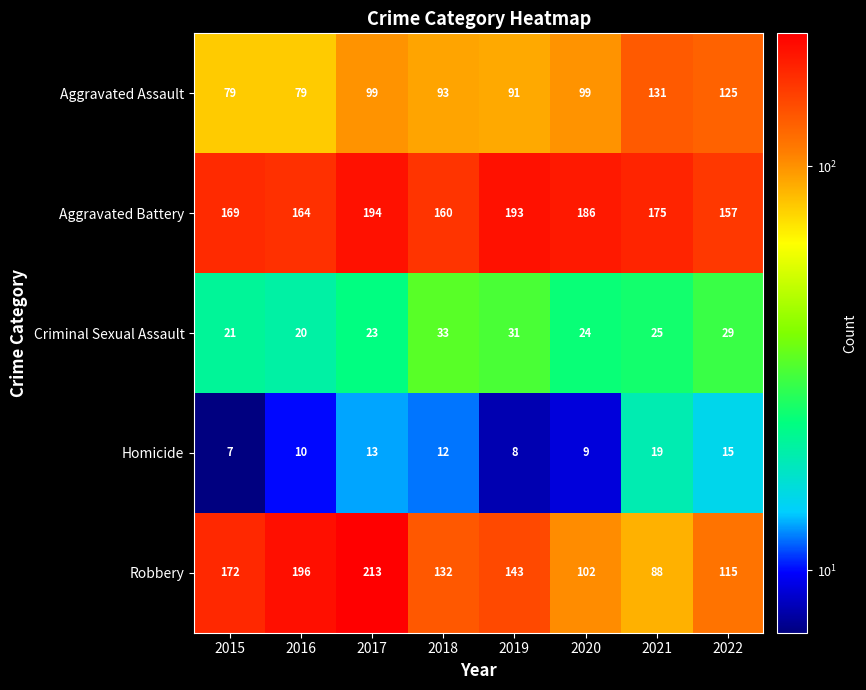

What is the sum of all Robbery values?

1161